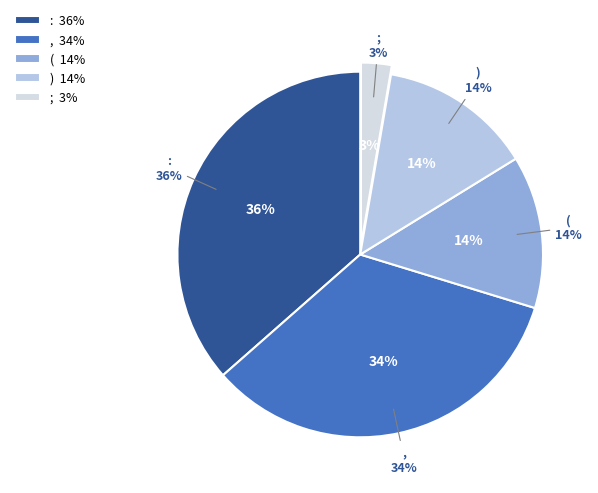

Does : account for over 50% of the chart?

No